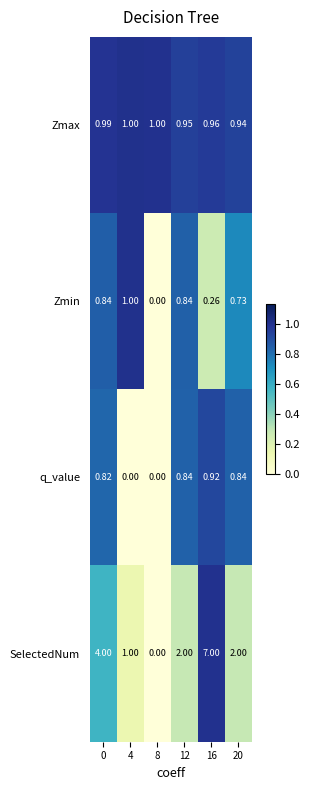

Is the value of Zmin at 20 greater than the value of Zmax at 4?

No